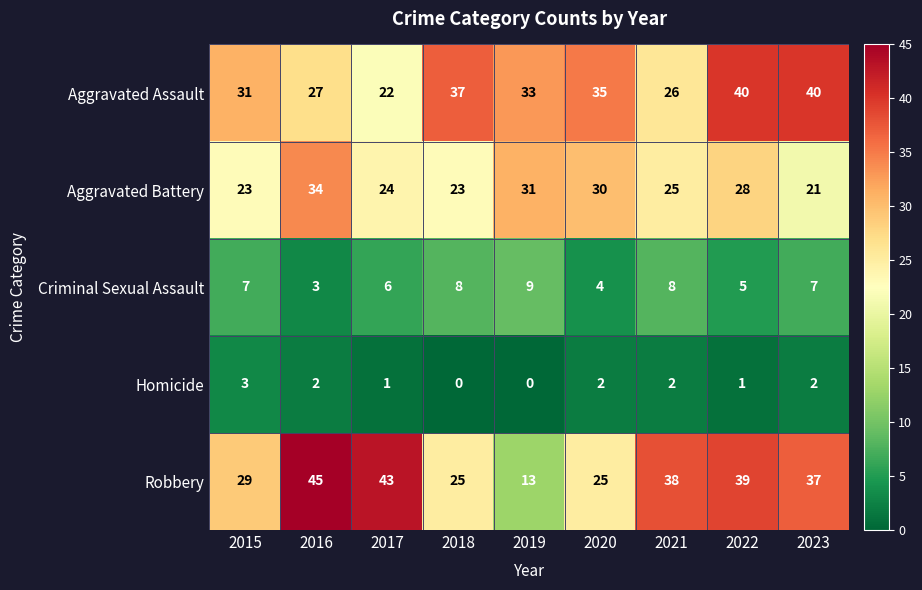

At 2023, list the series in order from largest to smallest.

Aggravated Assault, Robbery, Aggravated Battery, Criminal Sexual Assault, Homicide